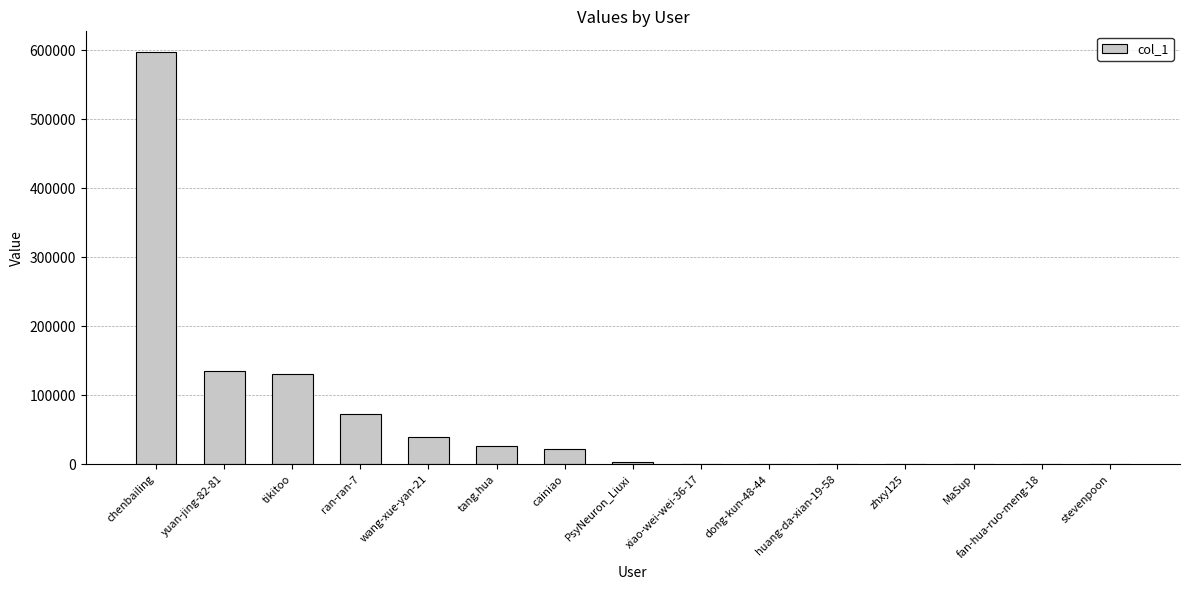

Which category has the highest value across all series?

chenbailing